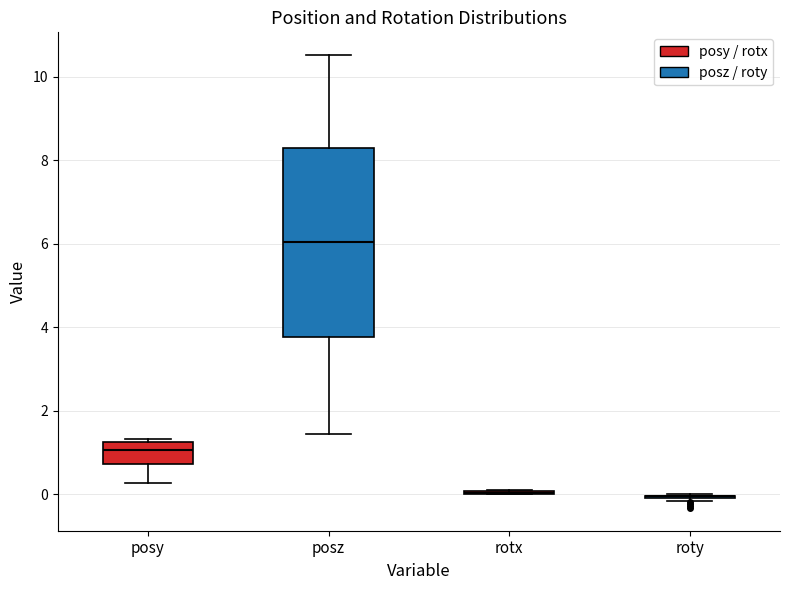

Where is the lower edge of the box for posz on the y-axis? The values are not printed on the chart, so give them approximately, as read against the axis.

3.8